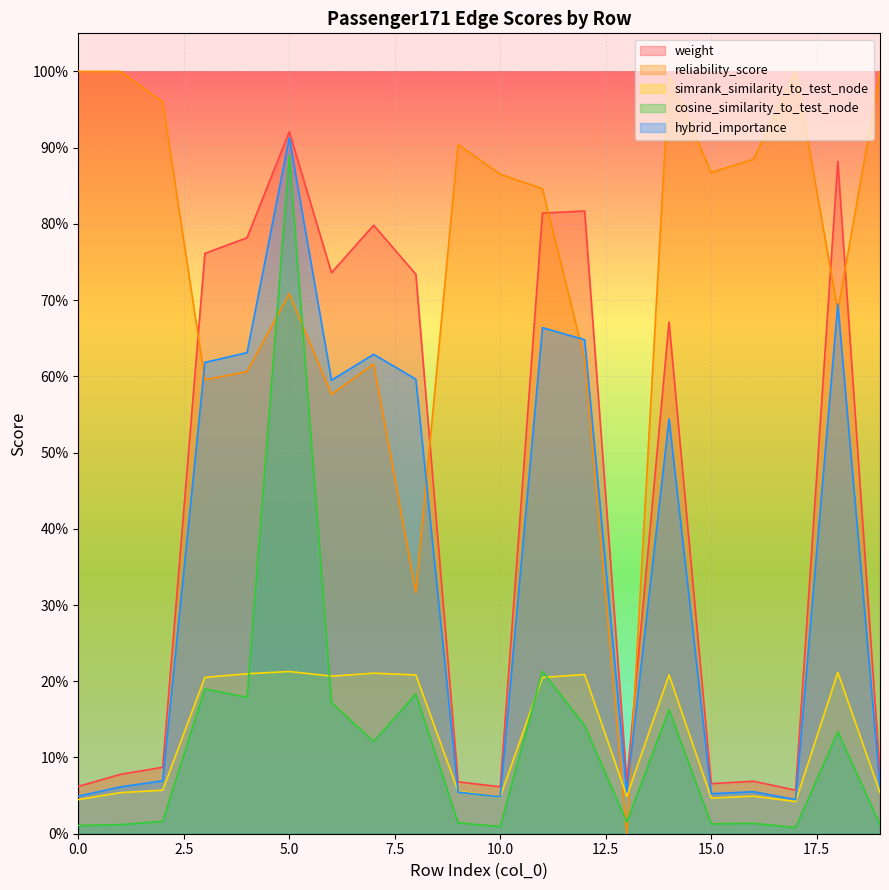

Between 6 and 13, which series saw the biggest shift?

weight